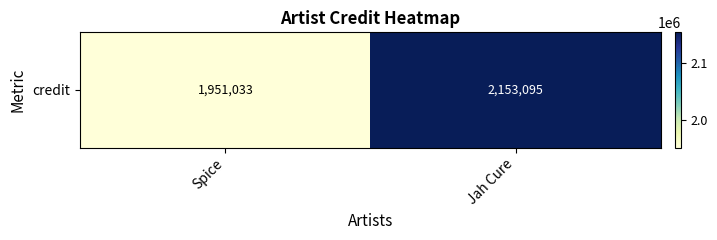

The value at Jah Cure is 3523241. True or false?

False